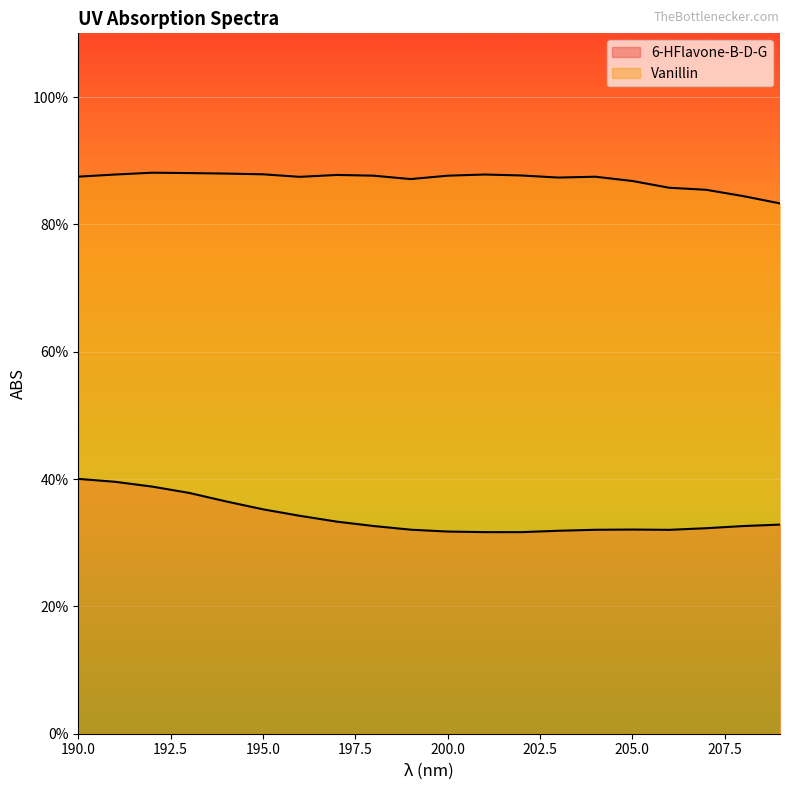

What are all the series names shown in the legend?

6-HFlavone-B-D-G, Vanillin